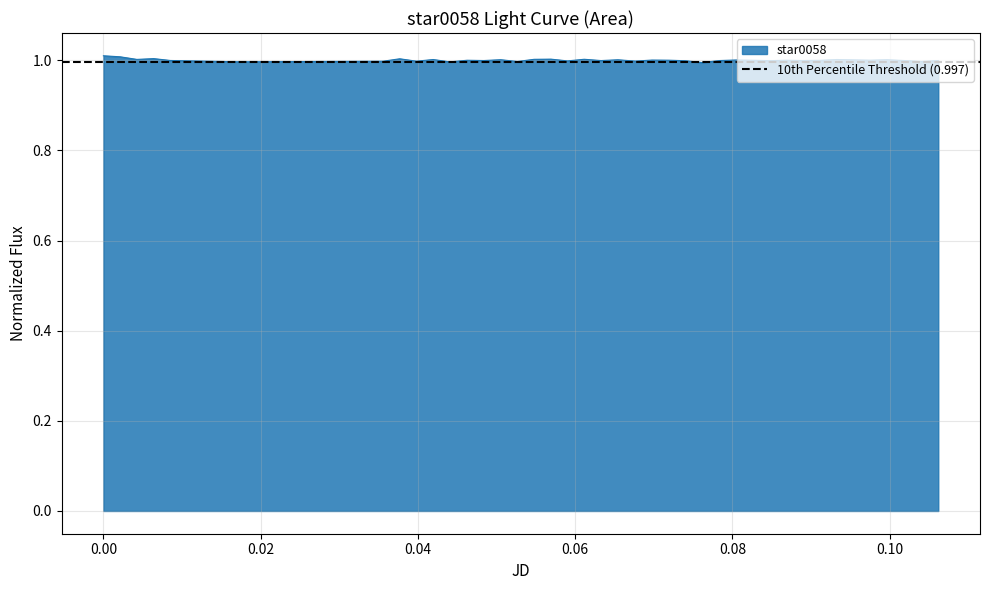

What is the maximum value shown in the chart?

1.0